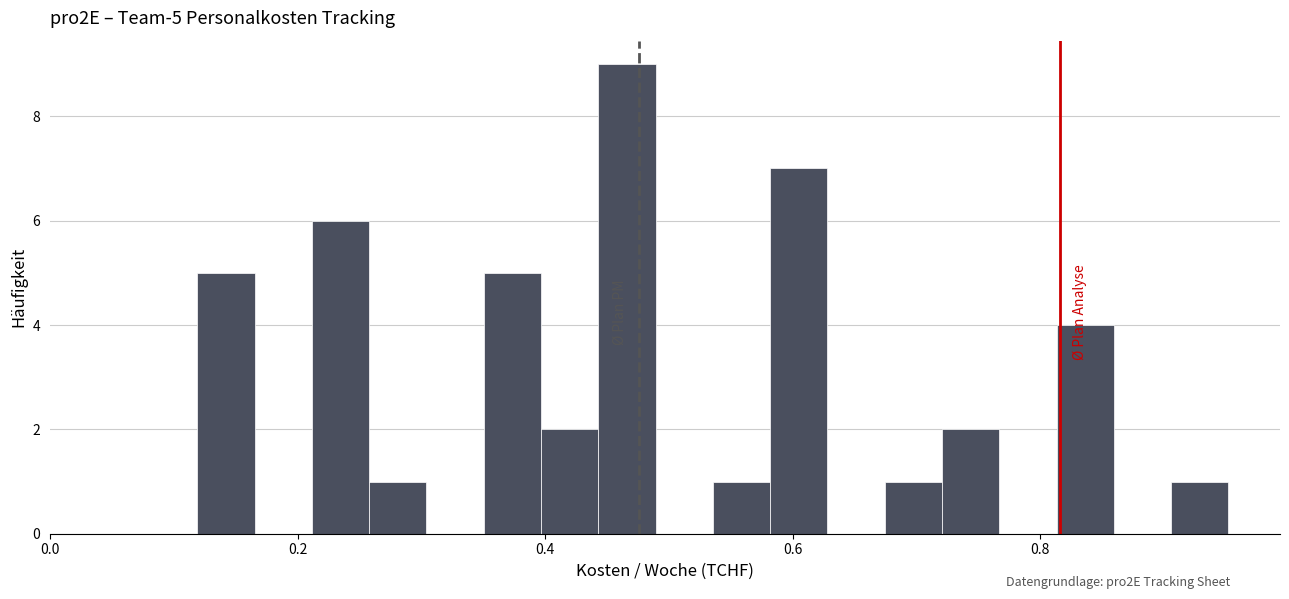

Read against the x-axis, roughly where is the centre of the tallest bar?

0.46